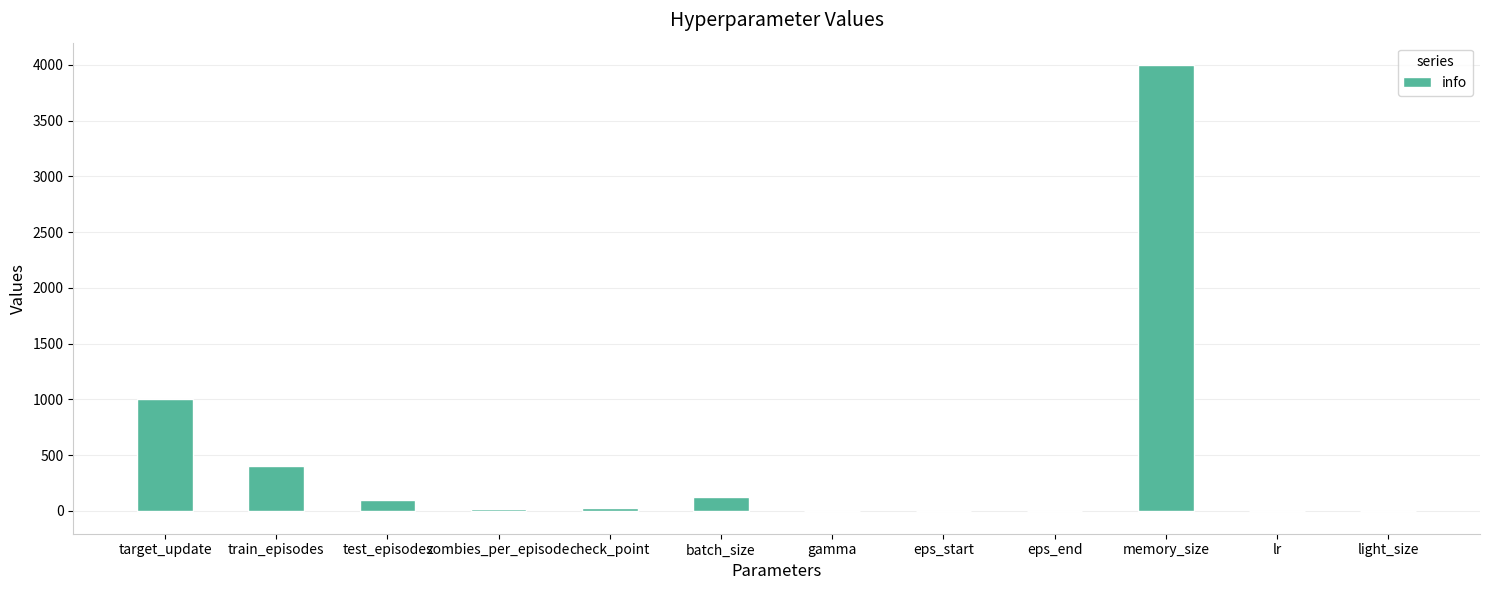

What is the maximum value shown in the chart?

4000.0